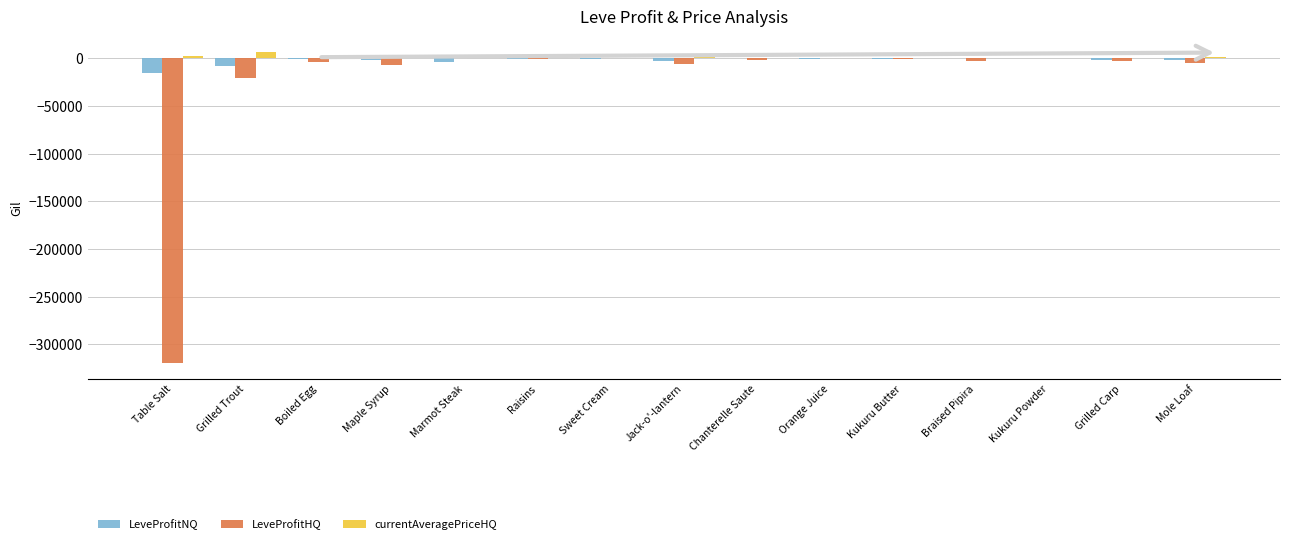

What is the sum of all LeveProfitNQ values?

-34938.5